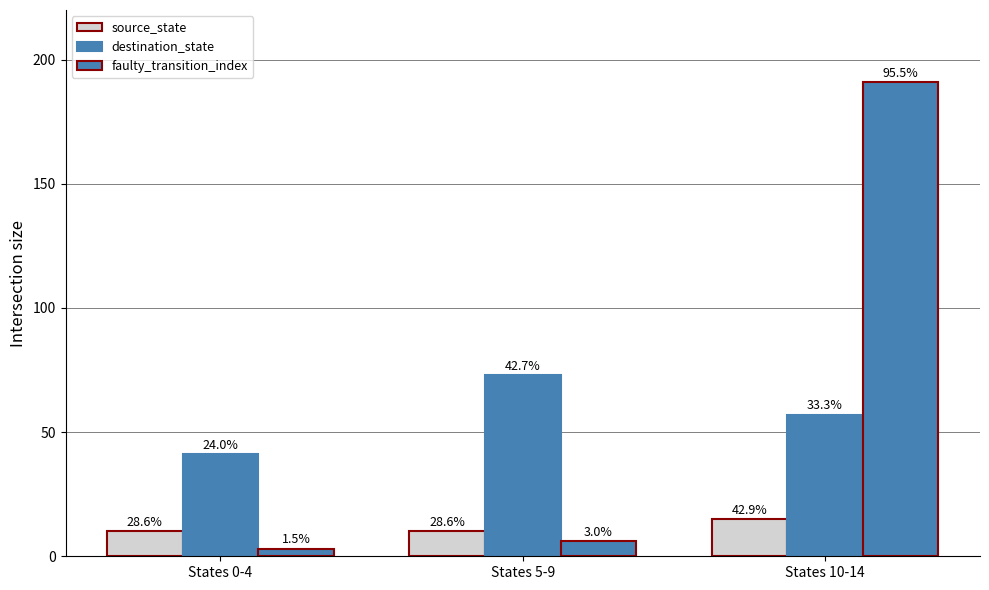

Reading right to left, transcribe all the data shown in this chart.

source_state: States 10-14=15	States 5-9=10	States 0-4=10
destination_state: States 10-14=57	States 5-9=73	States 0-4=41
faulty_transition_index: States 10-14=191	States 5-9=6	States 0-4=3